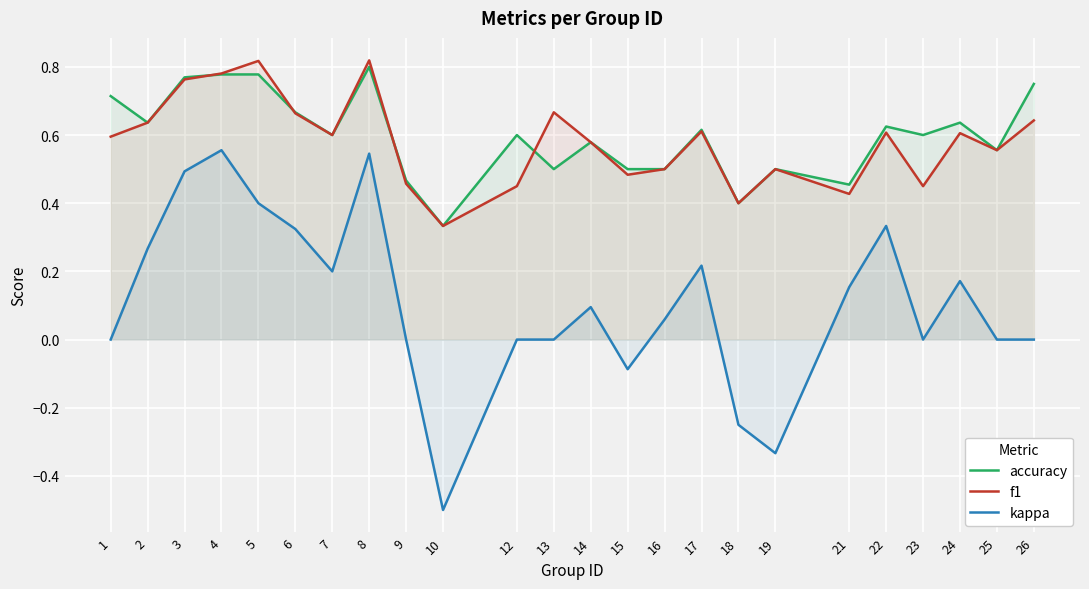

How many f1 values are between 0 and 1?

24